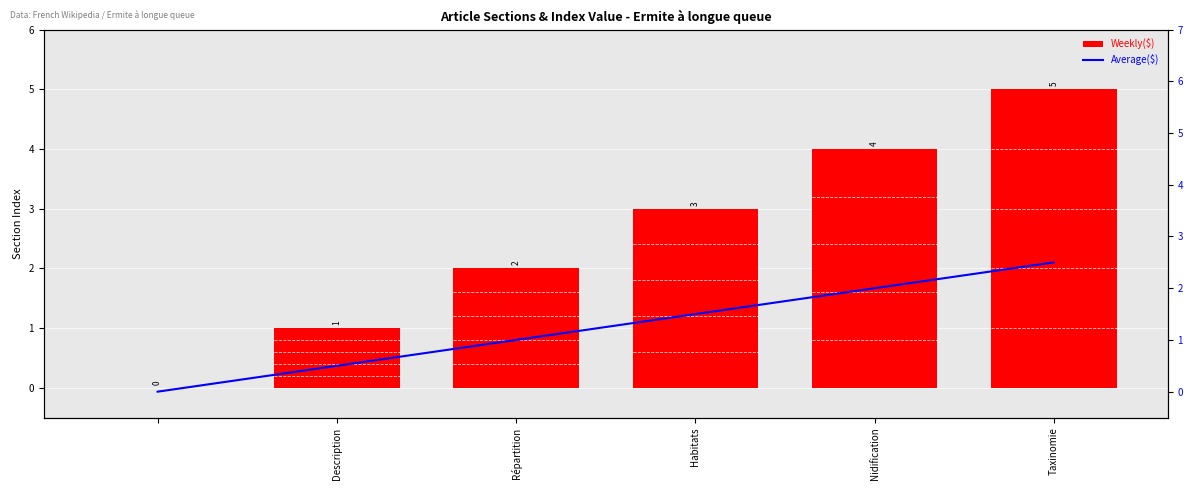

What is the difference between the Average($) values at Description and Nidification?

1.5